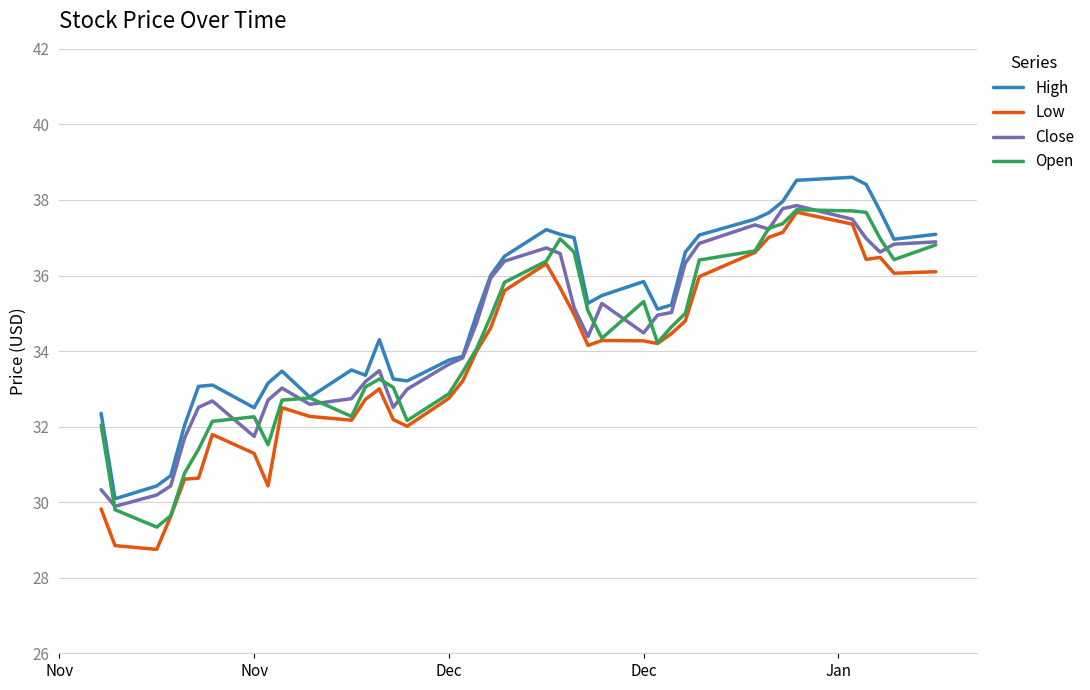

True or false: High and Low cross at least once.

False